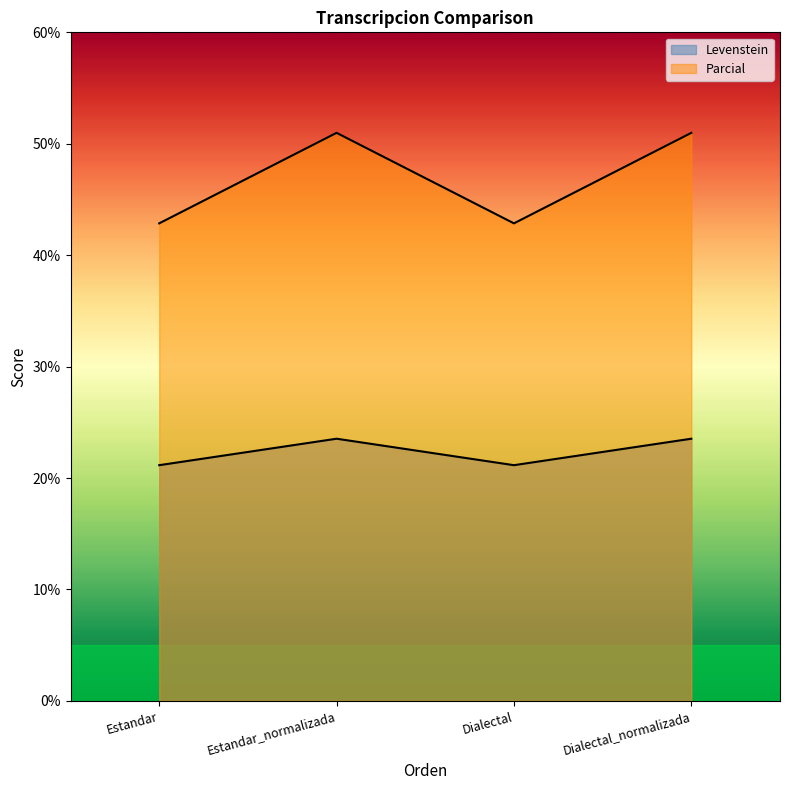

What value does the Parcial series have at Dialectal_normalizada?

51.0